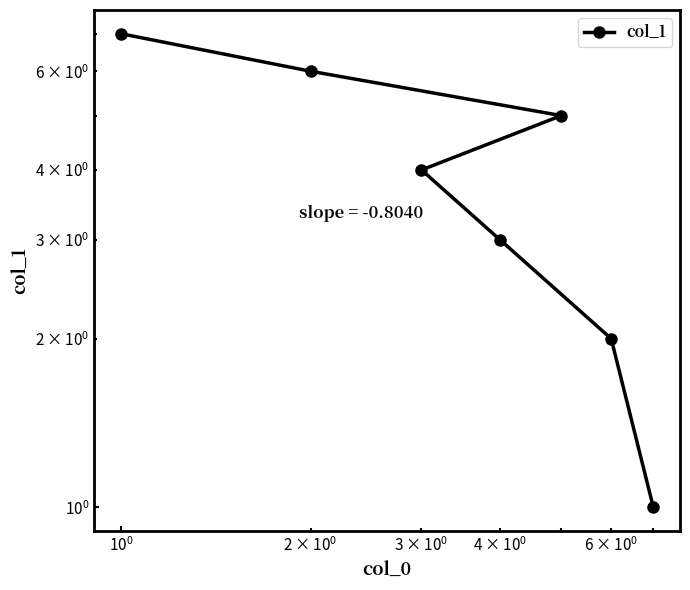

True or false: the data has more than 0 interior local peaks.

False